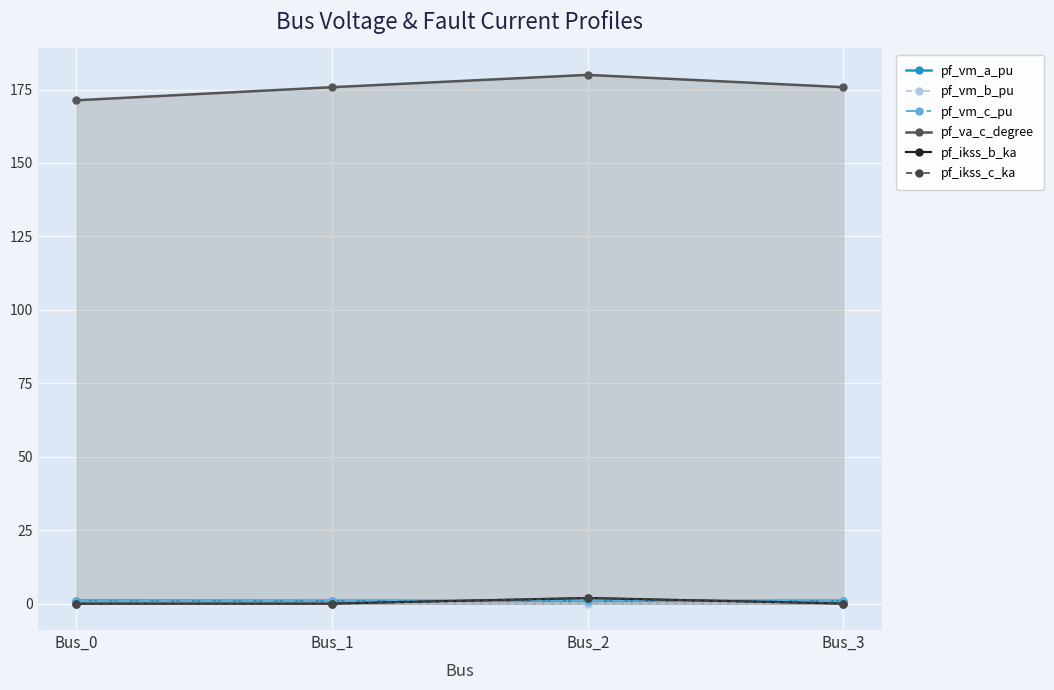

Reading left to right, list all the values displayed in this chart.

pf_vm_a_pu: 1.0	1.0	1.0	1.0
pf_vm_b_pu: 0.3	0.2	0.0	0.2
pf_vm_c_pu: 0.9	0.9	1.0	0.9
pf_va_c_degree: 171.4	175.8	180.0	175.8
pf_ikss_b_ka: 0.0	0.0	1.9	0.0
pf_ikss_c_ka: 0.0	0.0	1.9	0.0